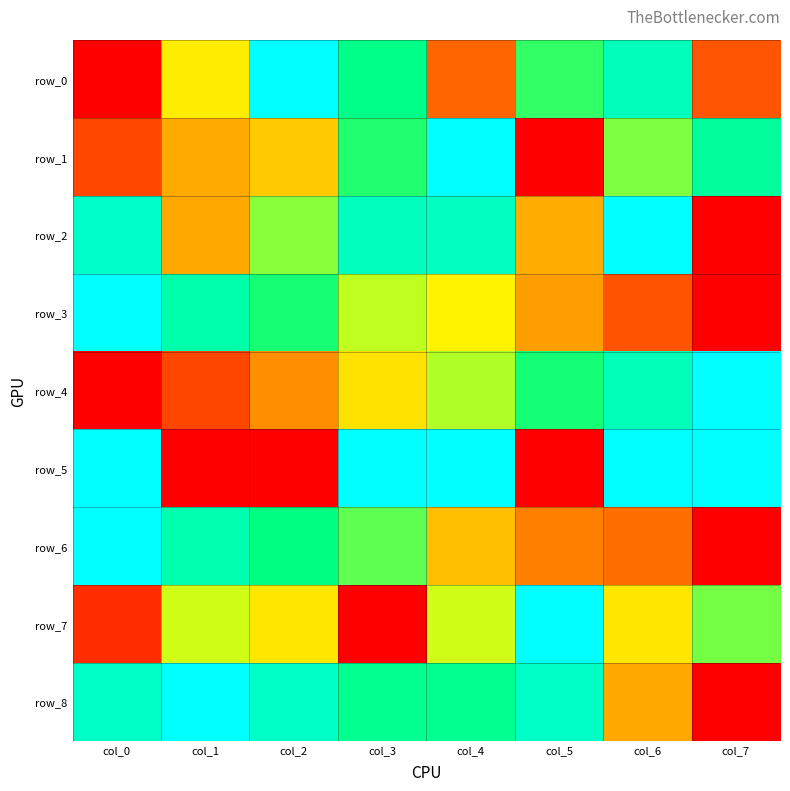

At how many categories does at least one series exceed 0?

8